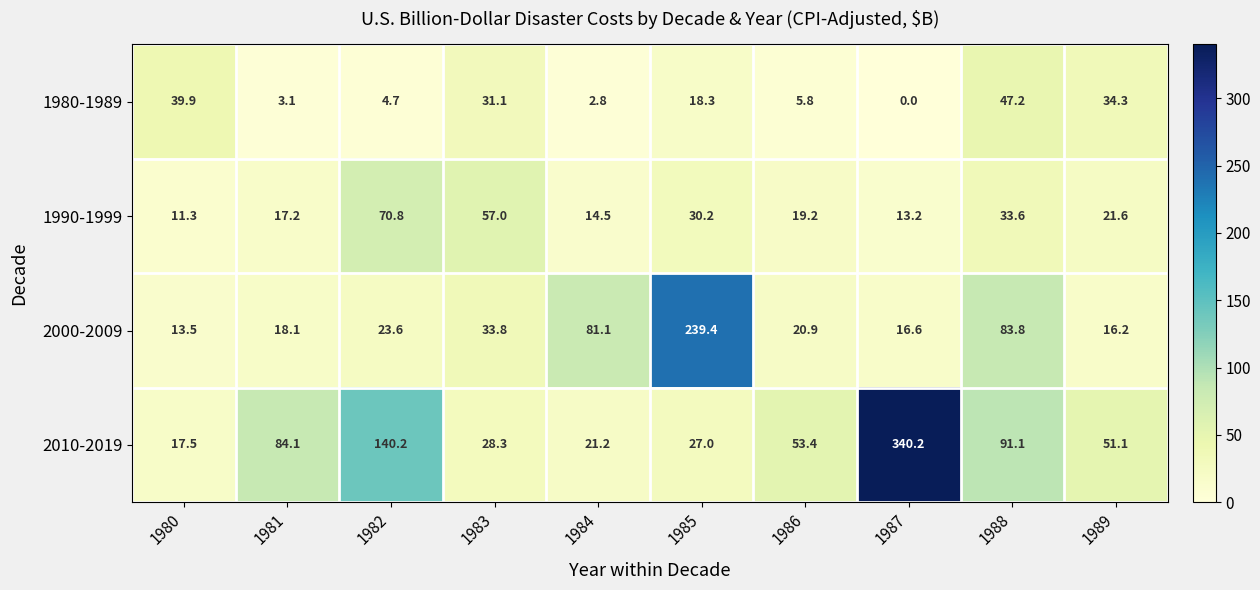

Which series changed the most between 1980 and 1982?

2010-2019